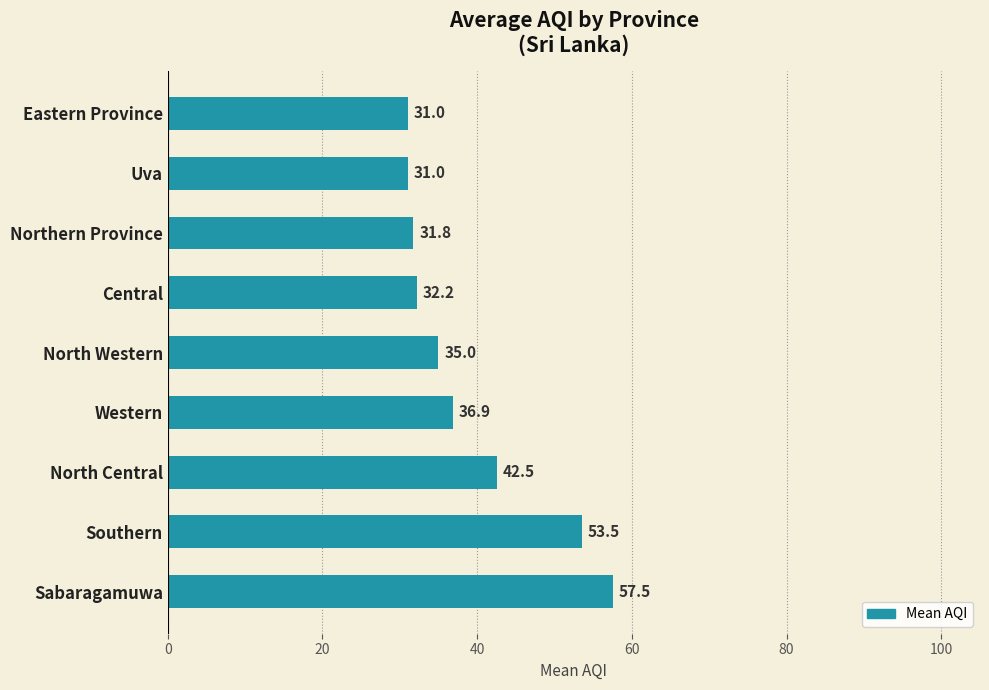

True or false: the data shows 57.5 at Sabaragamuwa.

True